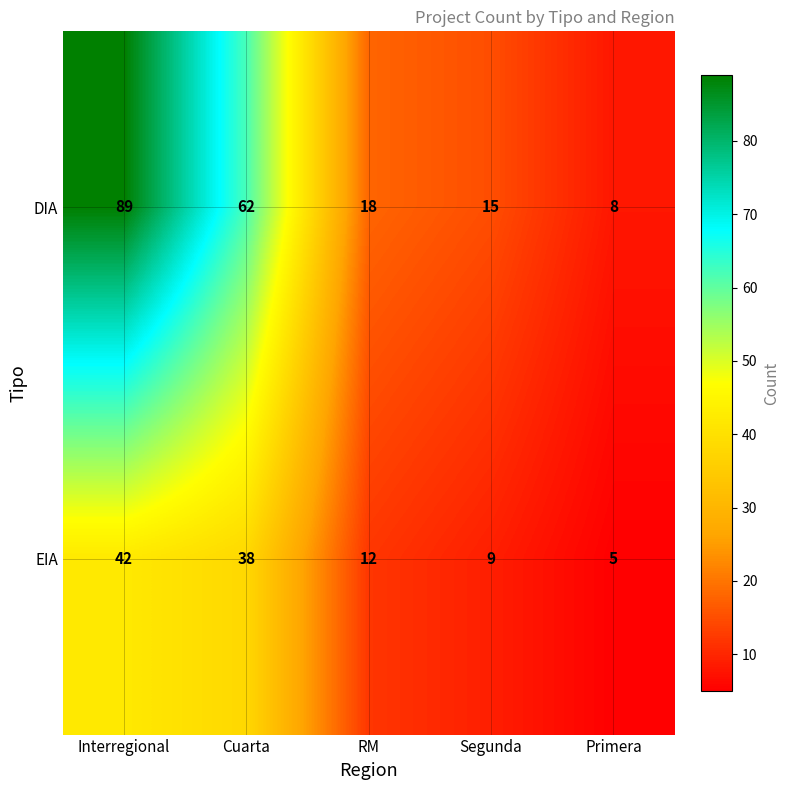

Which series has the widest spread of values?

DIA